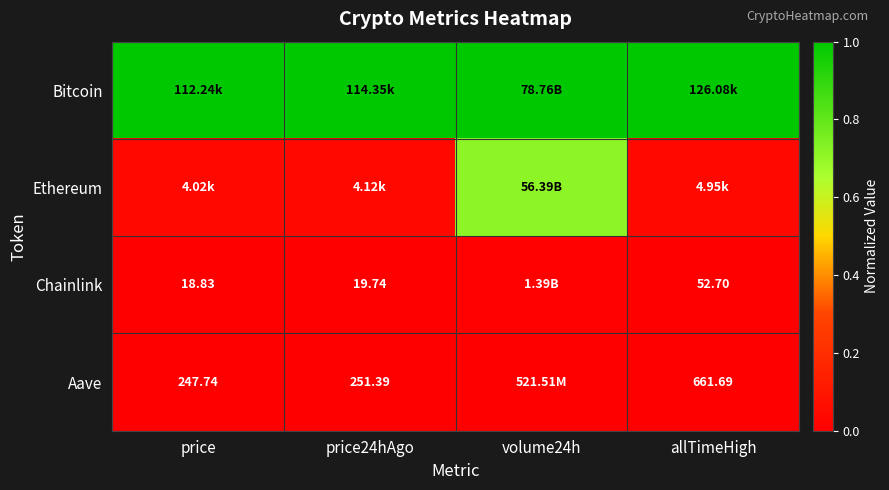

Is the value of Chainlink at price24hAgo greater than the value of Aave at allTimeHigh?

No